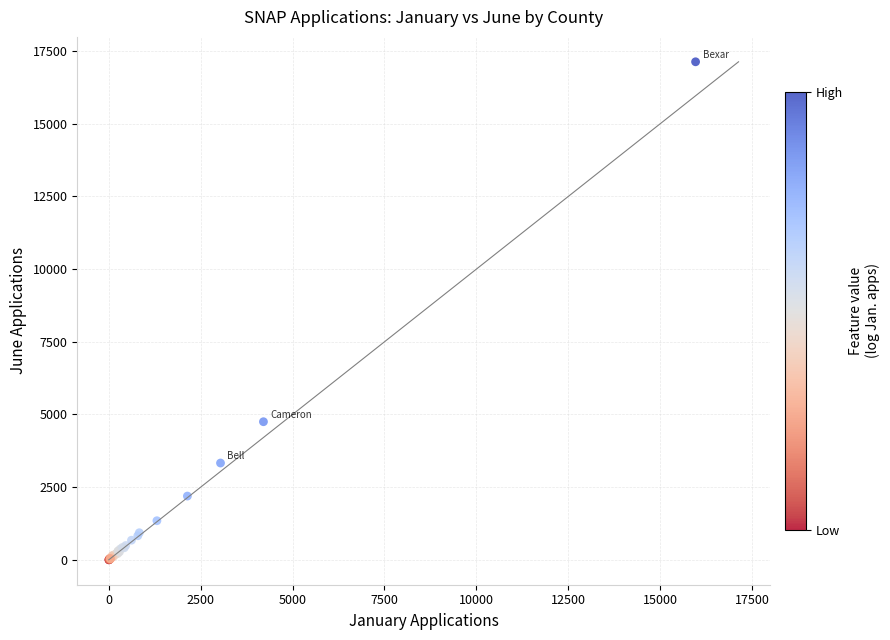

What Y value in the scatter plot is closest to 8566?

4751